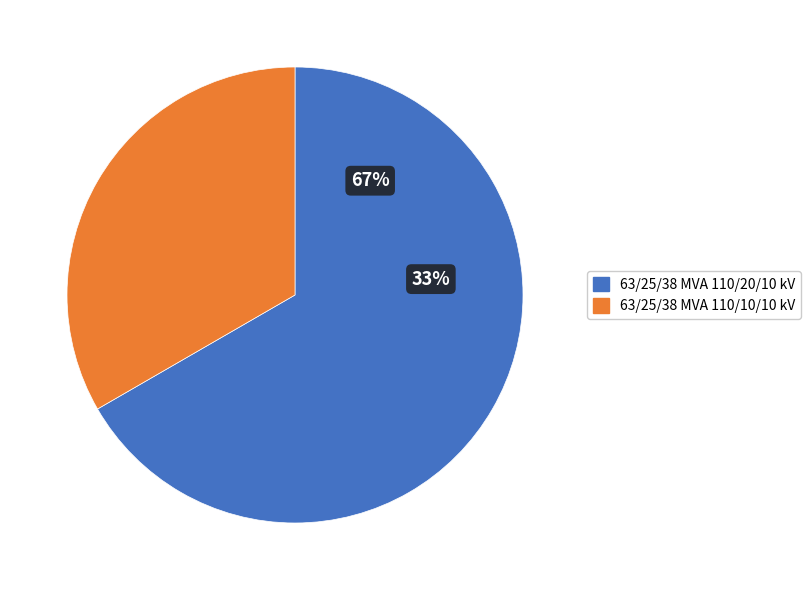

Which category has the smallest portion of the pie?

63/25/38 MVA 110/10/10 kV